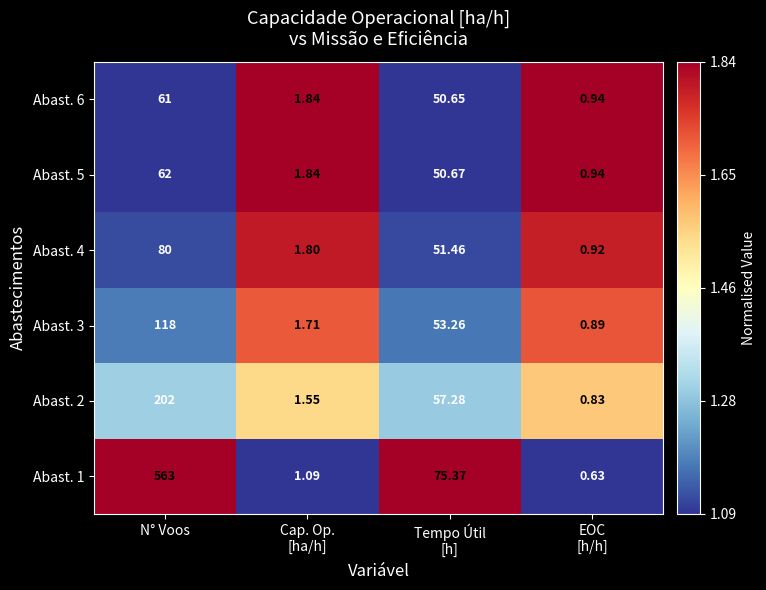

At which label does Abast. 5 reach its peak?

N° Voos